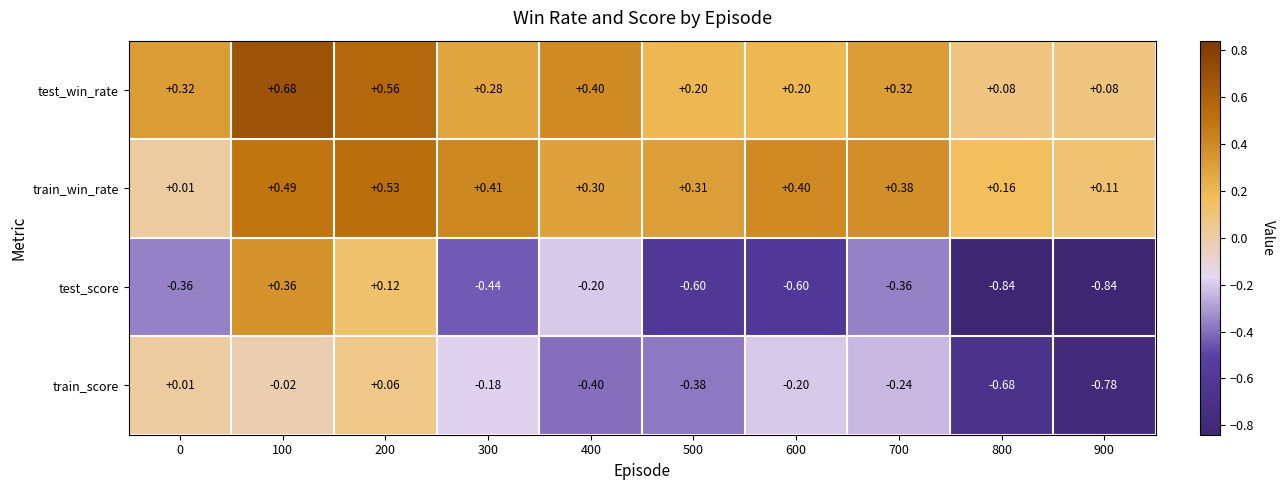

At 600, list the series in order from smallest to largest.

test_score, train_score, test_win_rate, train_win_rate